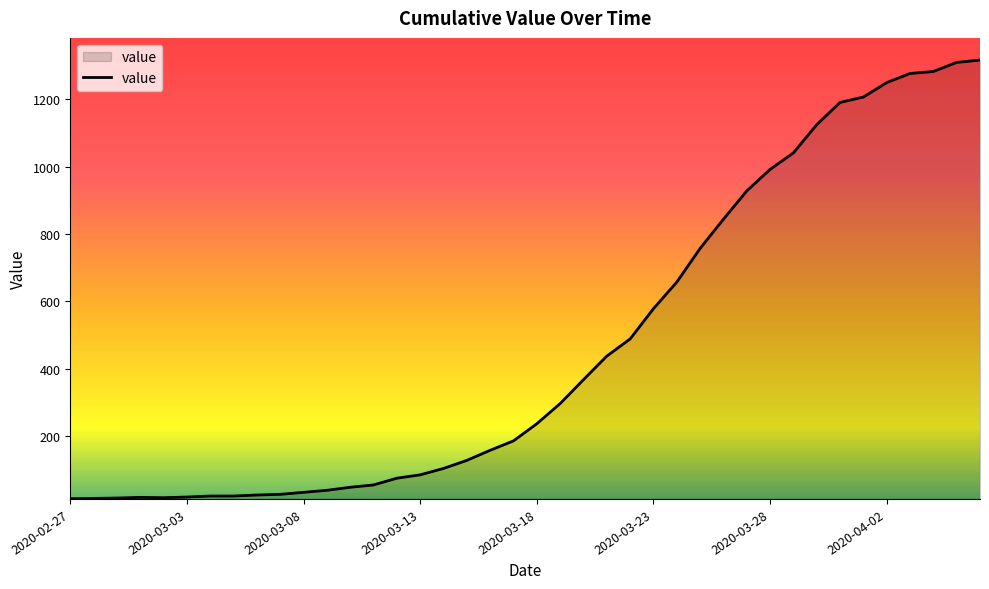

What is the maximum value shown in the chart?

1317